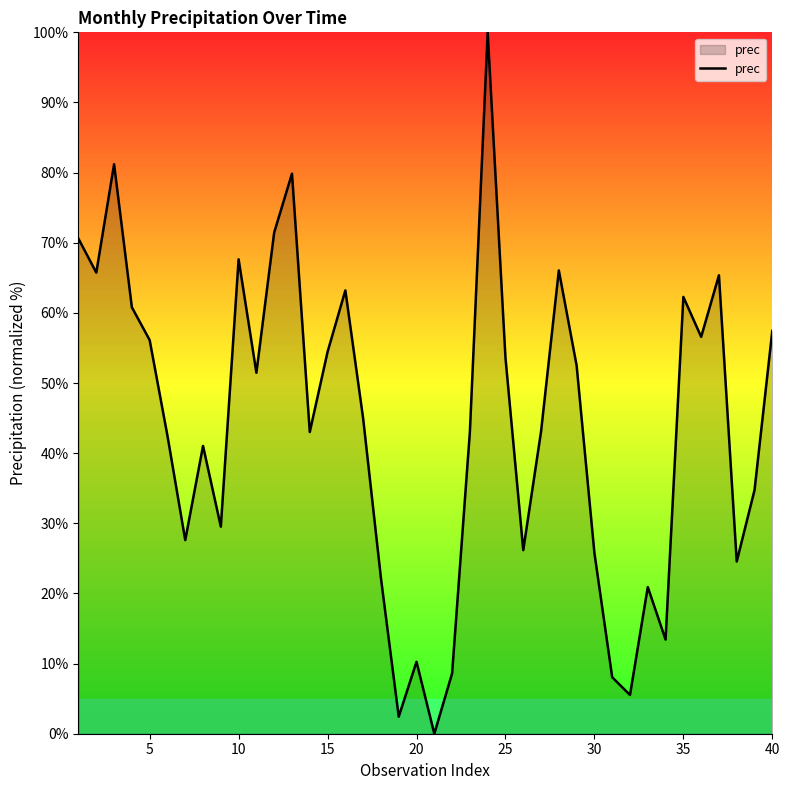

What is the greatest value displayed?

100.0